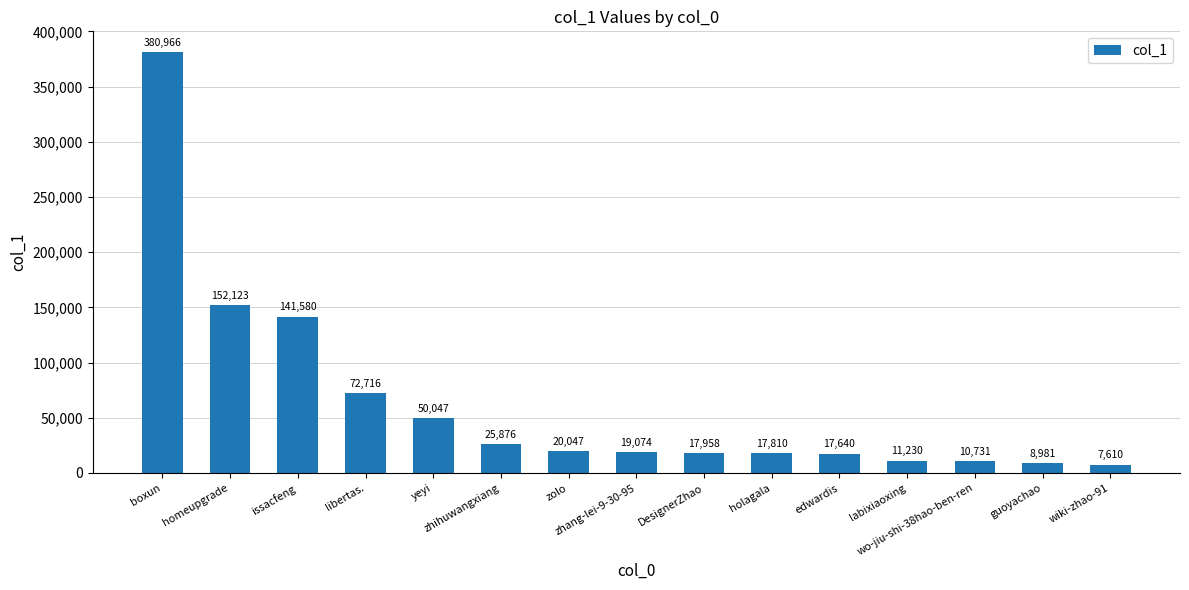

What is the difference between the second highest and second lowest values?

143142